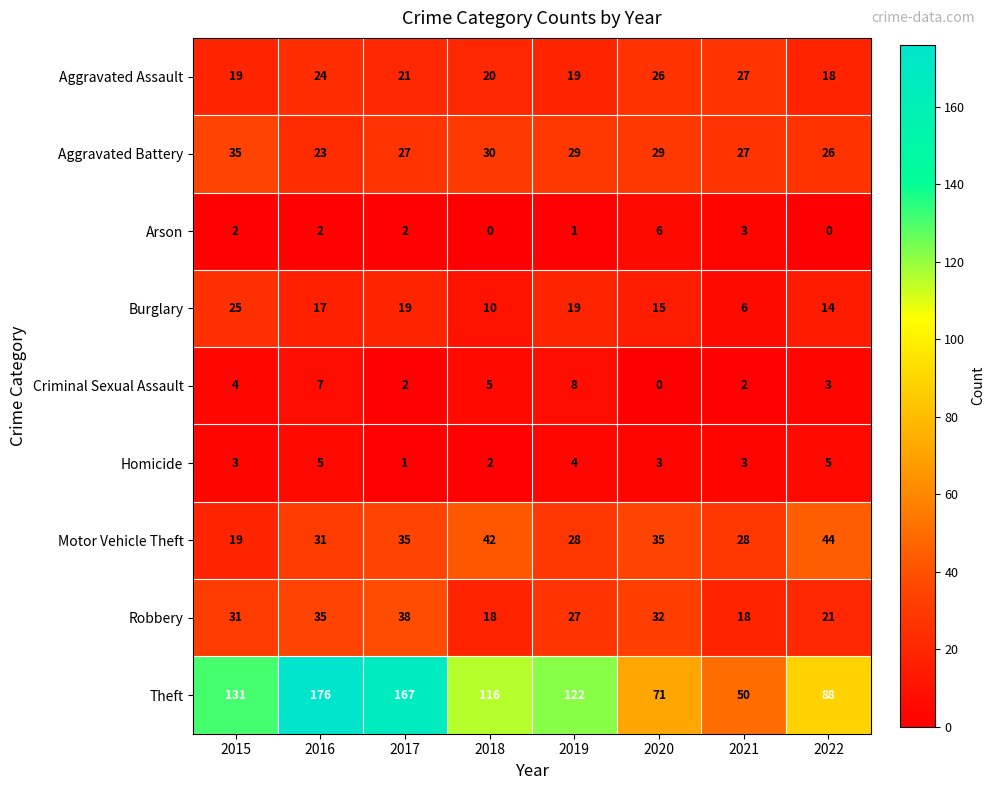

At which category is the sum across all series the highest?

2016